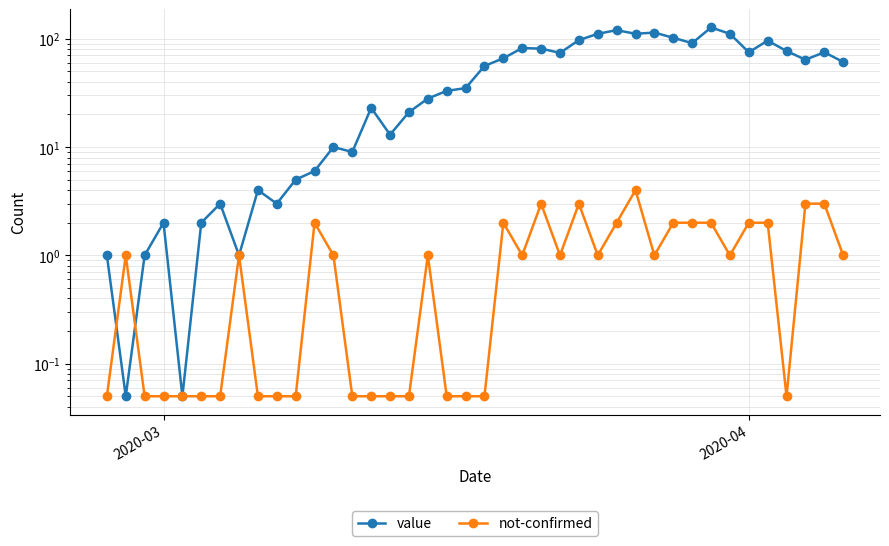

How many intersections are there between not-confirmed and value?

2